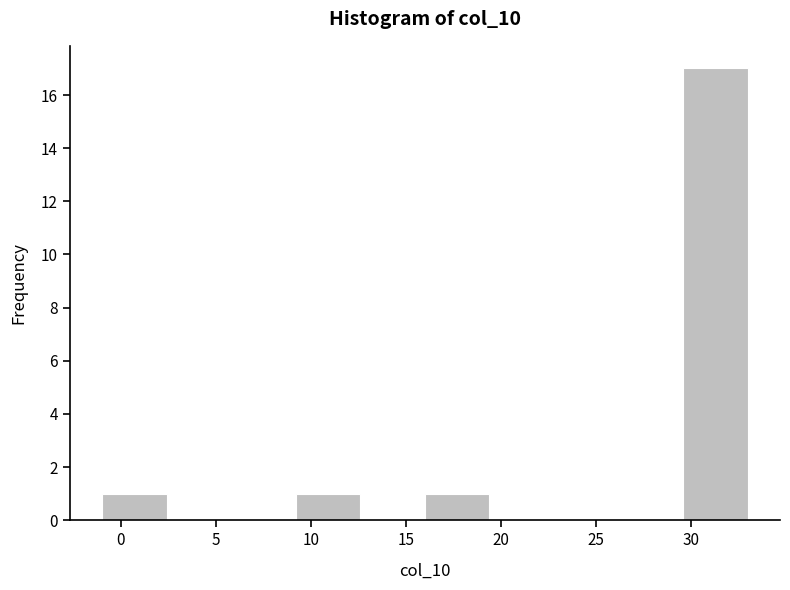

What is the height of the bar covering 29.6 to 33.0 on the x-axis? Neither the bar edges nor the heights are printed on the chart, so give them approximately, as read against the axes.

17